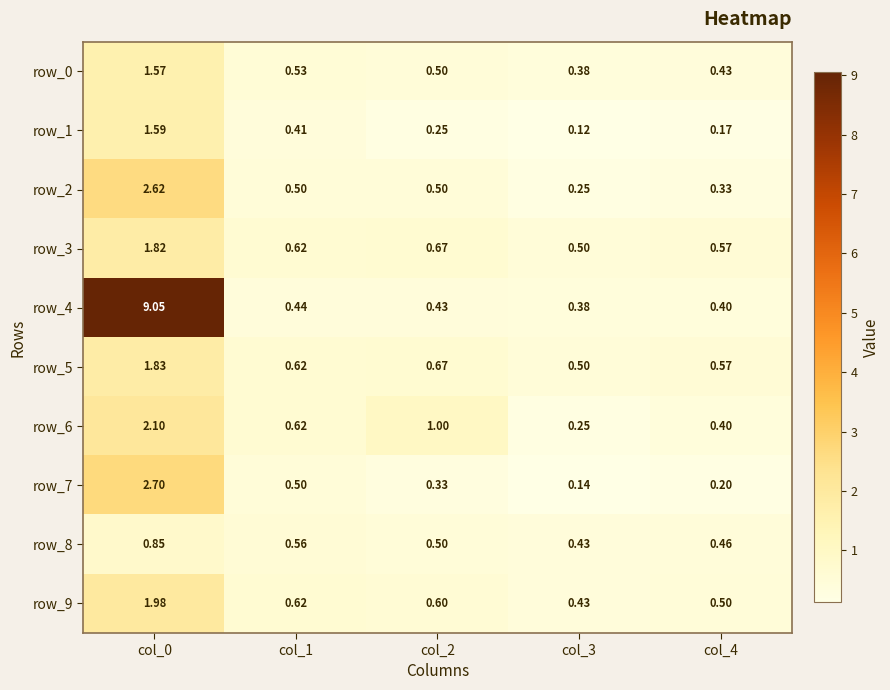

Is the value of row_8 at col_1 greater than the value of row_9 at col_0?

No